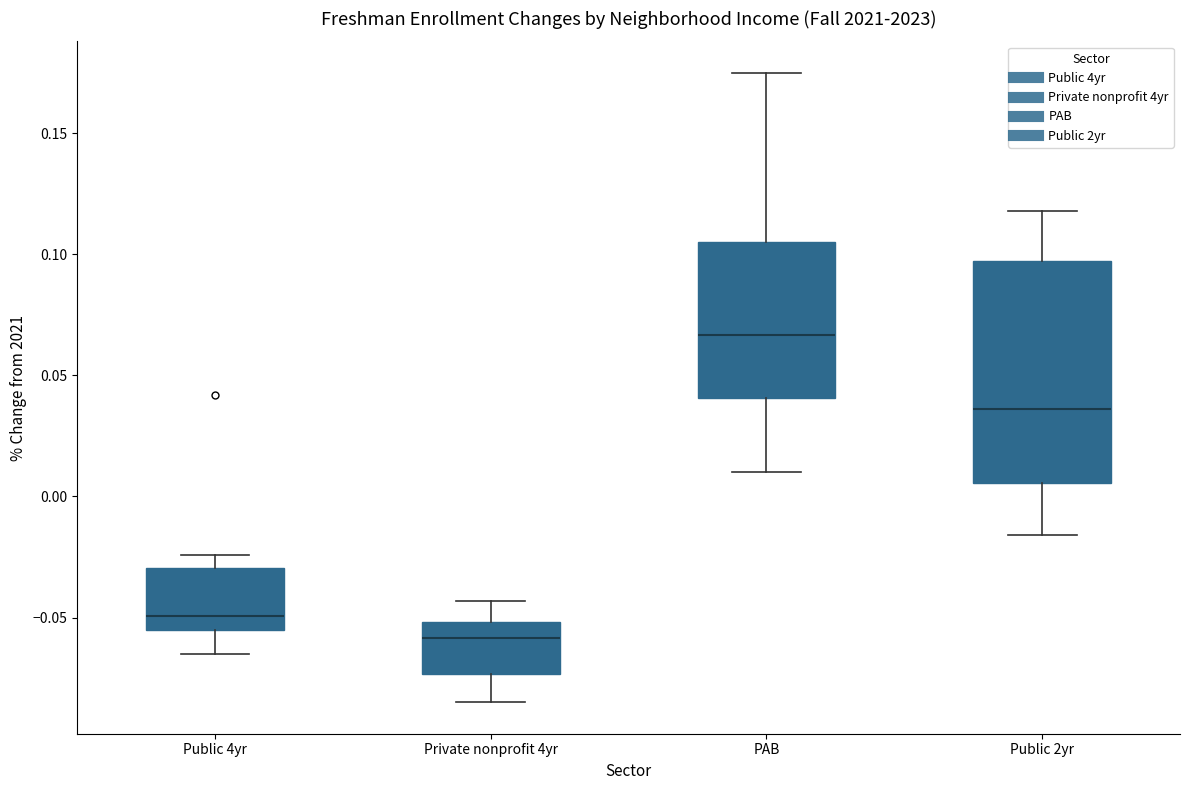

Which box has the lowest median line?

Private nonprofit 4yr